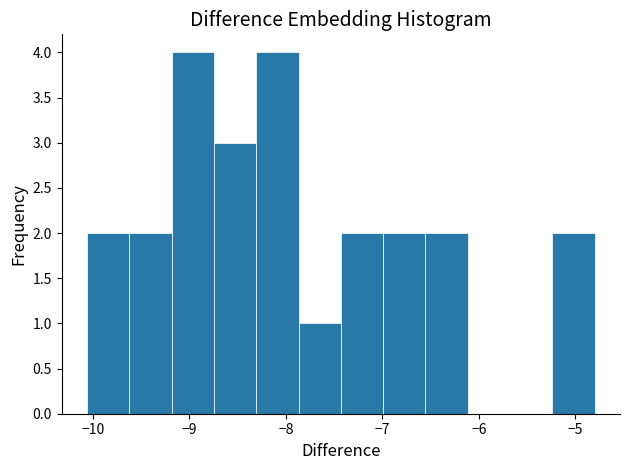

What is the height of the bar covering -6.6 to -6.1 on the x-axis? Neither the bar edges nor the heights are printed on the chart, so give them approximately, as read against the axes.

2